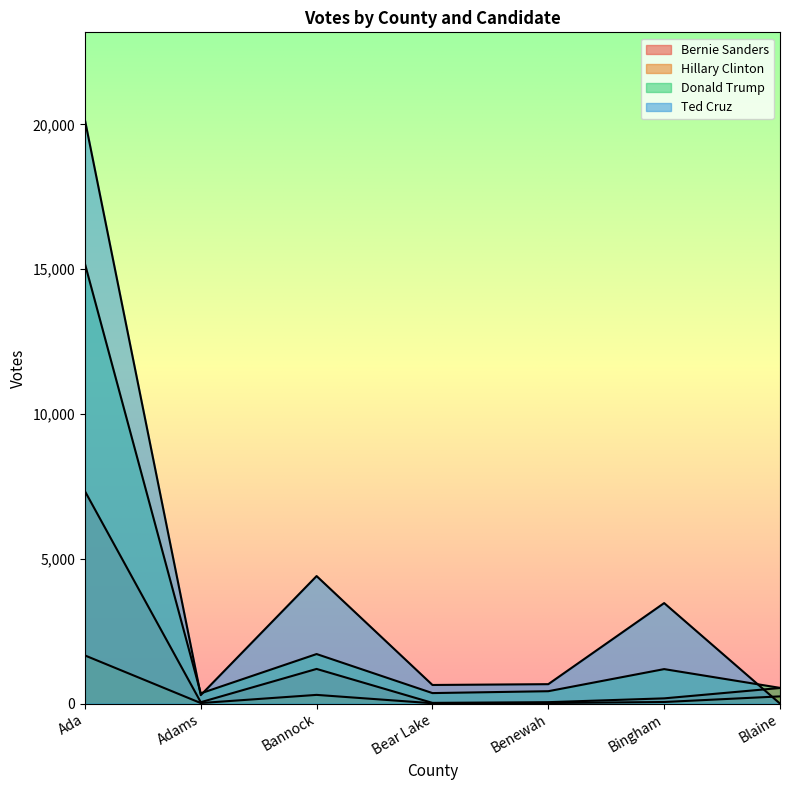

What is the value of the Ted Cruz point at the 3rd from the left?

4404